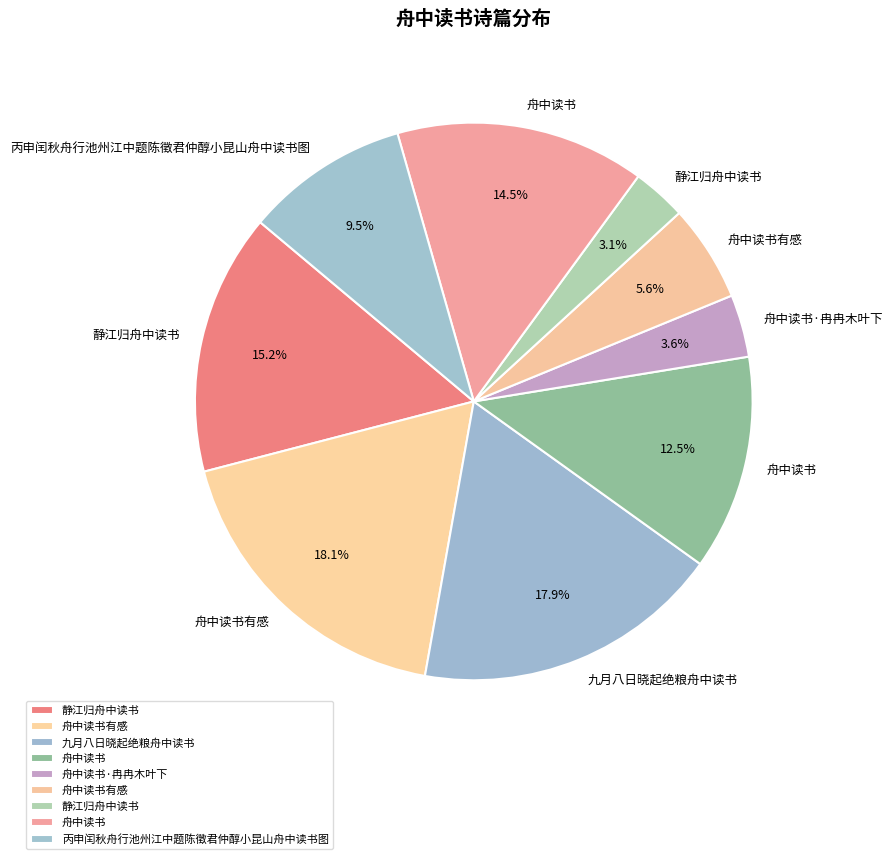

How many slices are in this pie chart?

9